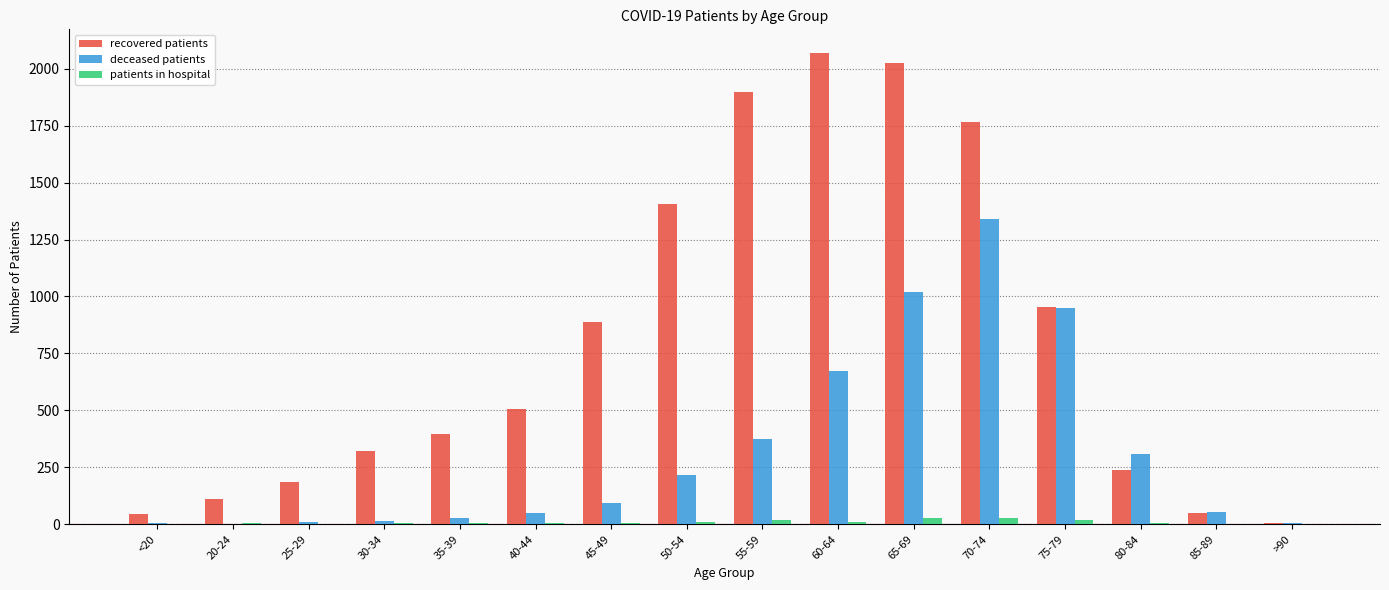

The recovered patients series shows 1764 at 70-74. True or false?

True